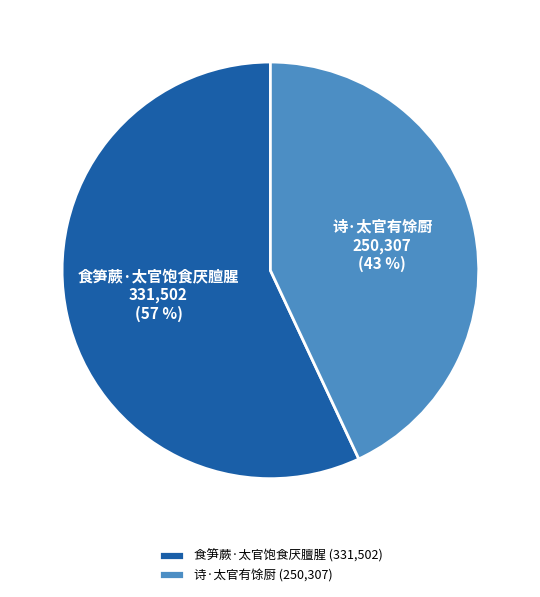

What is the largest slice in the pie chart?

食笋蕨·太官饱食厌膻腥